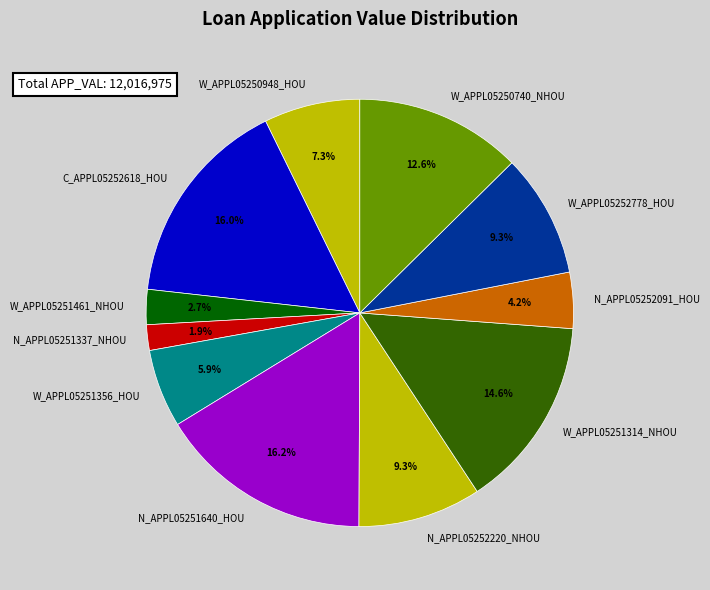

Which slice is the smallest?

N_APPL05251337_NHOU